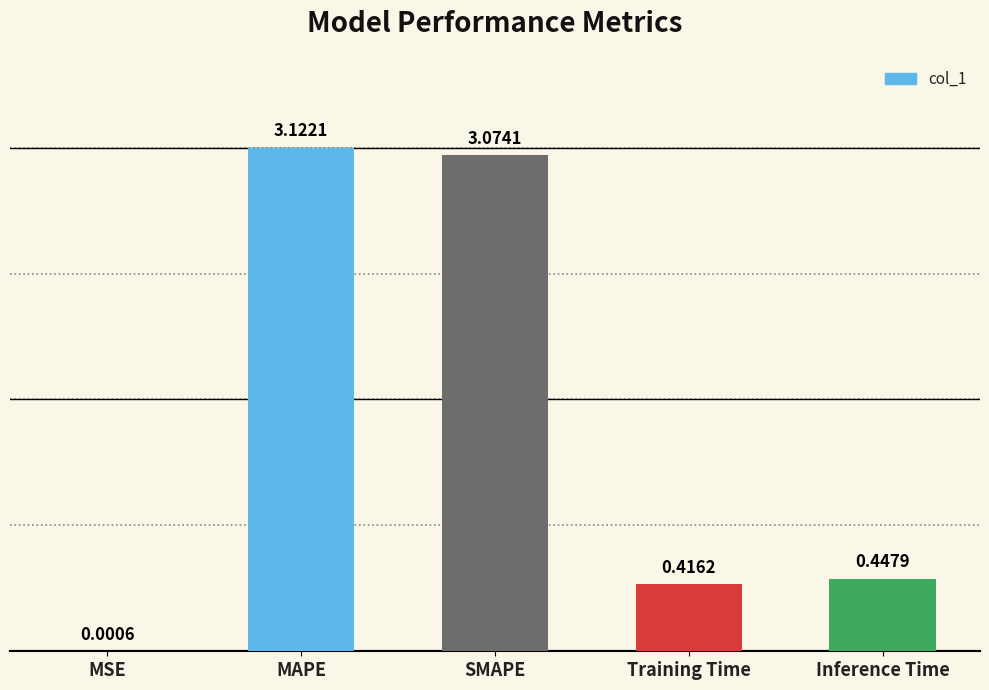

What is the change in value from SMAPE to Inference Time?

-2.6